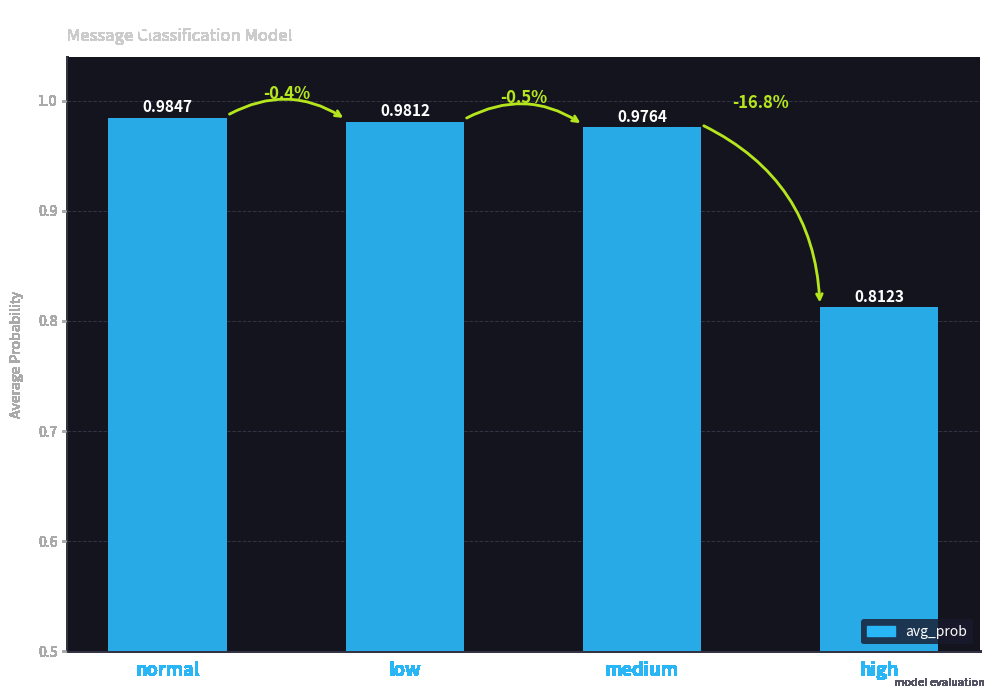

Is it true that the value at normal is 1.7?

False